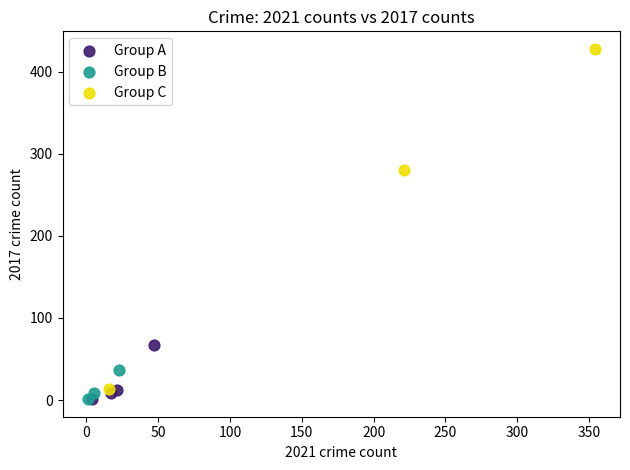

What are all the series names shown in the legend?

Group A, Group B, Group C